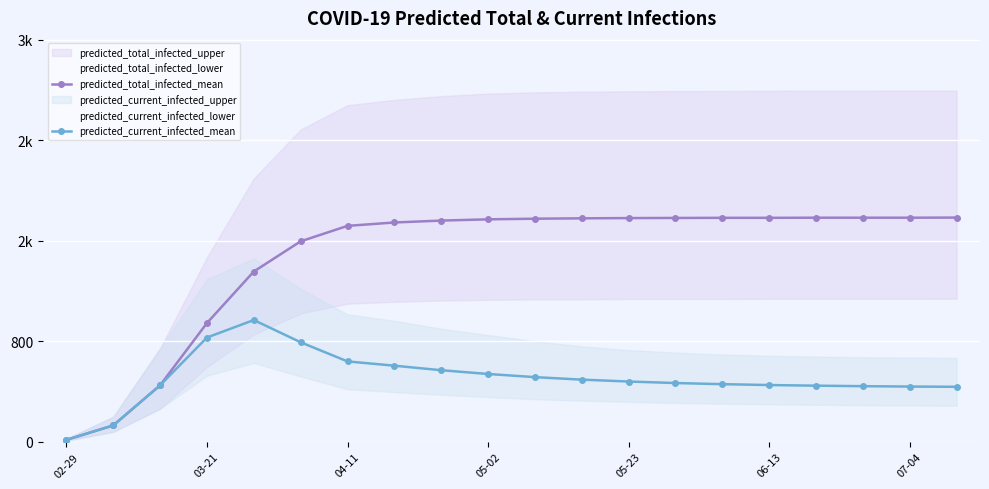

The predicted_current_infected_mean series shows 226 at 13. True or false?

False